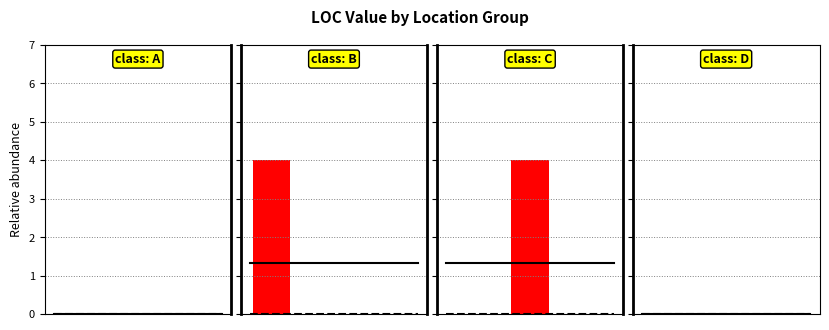

Which series has the widest spread of values?

class: B